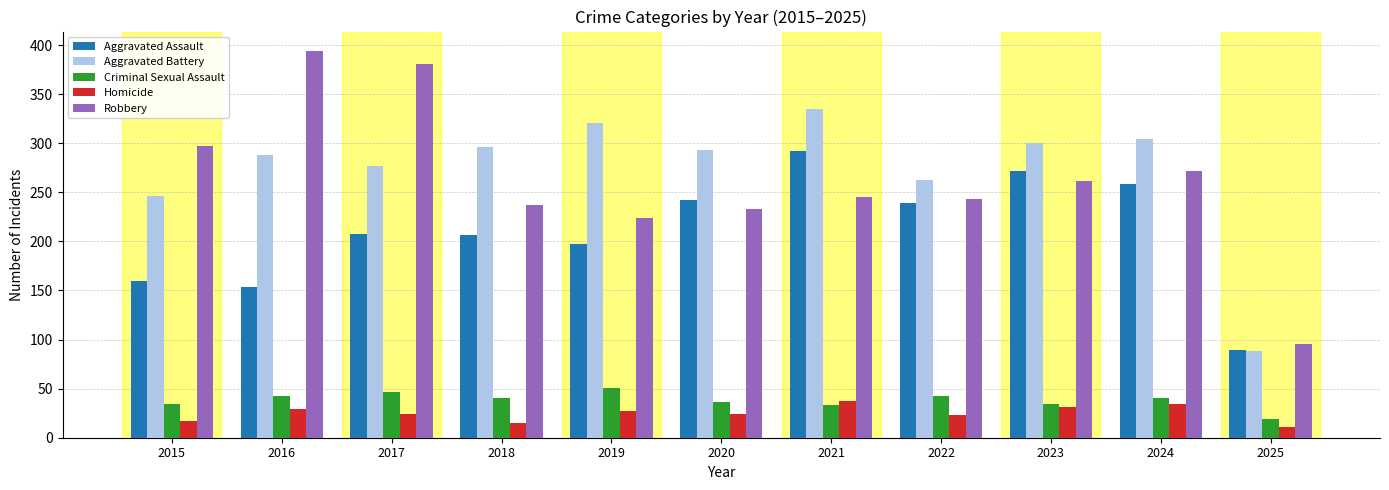

What is the total value across all series at 2023?

898